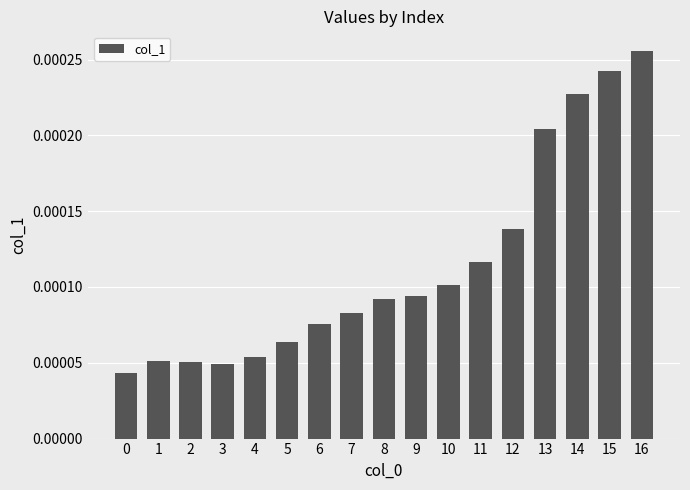

Which label corresponds to the largest value in the chart?

16